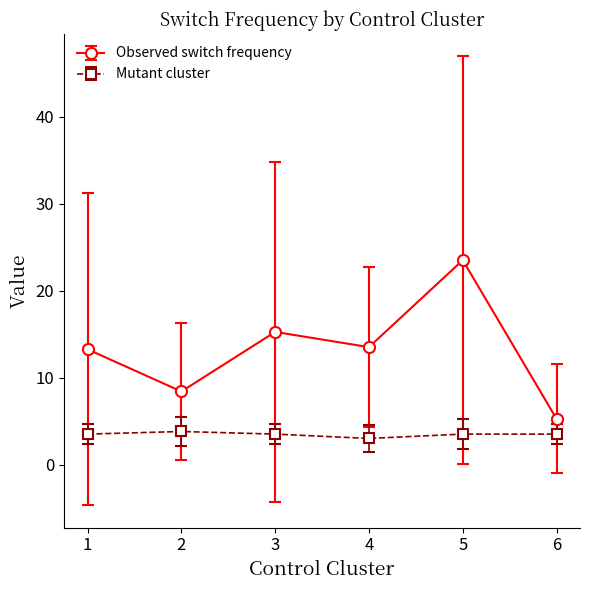

True or false: Mutant cluster and Observed switch frequency intersect in this chart.

False